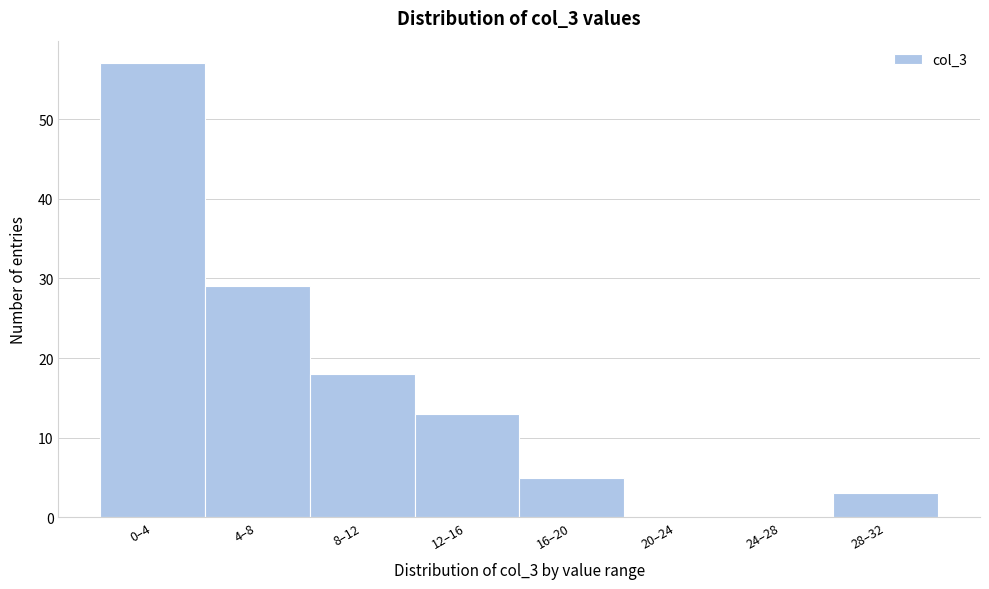

Reading right to left, transcribe all the data shown in this chart.

28–32=3	24–28=0	20–24=0	16–20=5	12–16=13	8–12=18	4–8=29	0–4=57